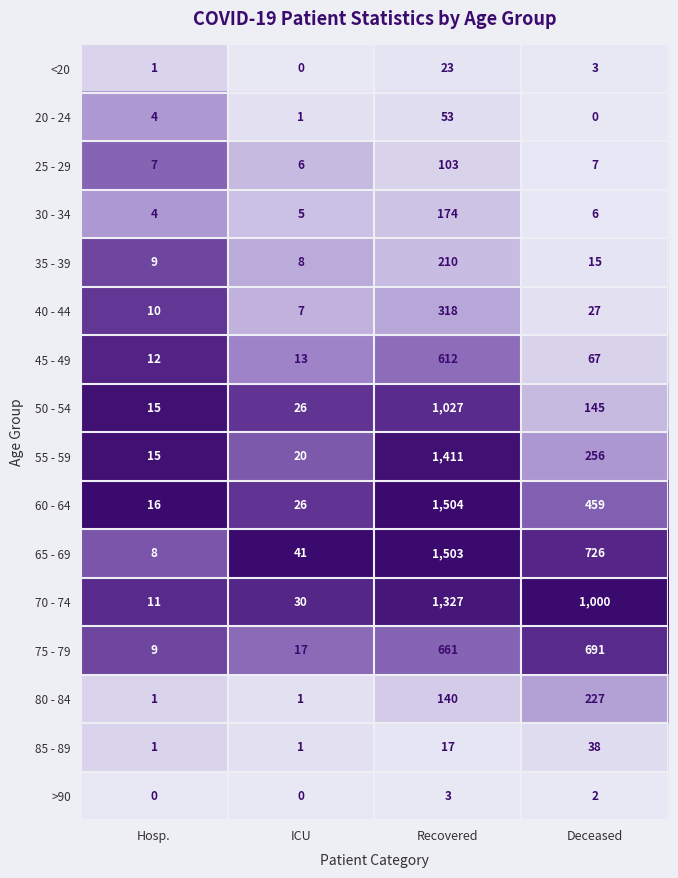

List the series in order of their peak value, lowest first.

>90, <20, 85 - 89, 20 - 24, 25 - 29, 30 - 34, 35 - 39, 80 - 84, 40 - 44, 45 - 49, 75 - 79, 50 - 54, 70 - 74, 55 - 59, 65 - 69, 60 - 64